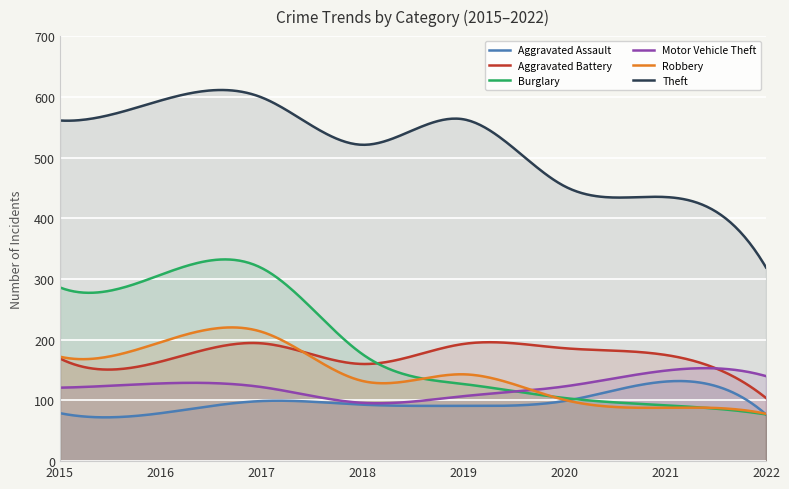

What is the difference between the Aggravated Assault values at 2021 and 2019?

40